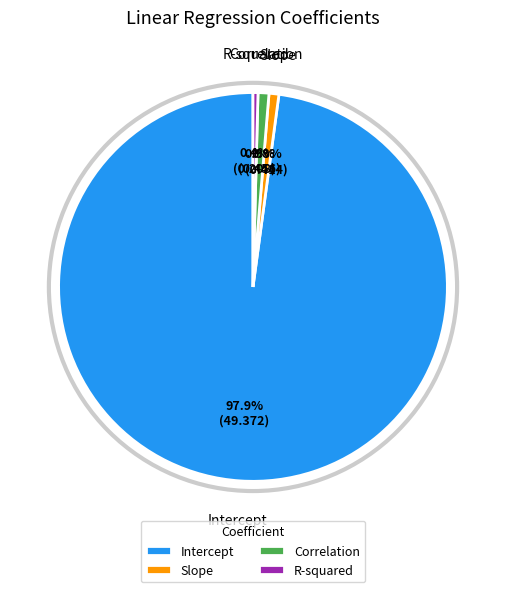

To the nearest percent, what is the combined percentage of Slope and Intercept?

99%